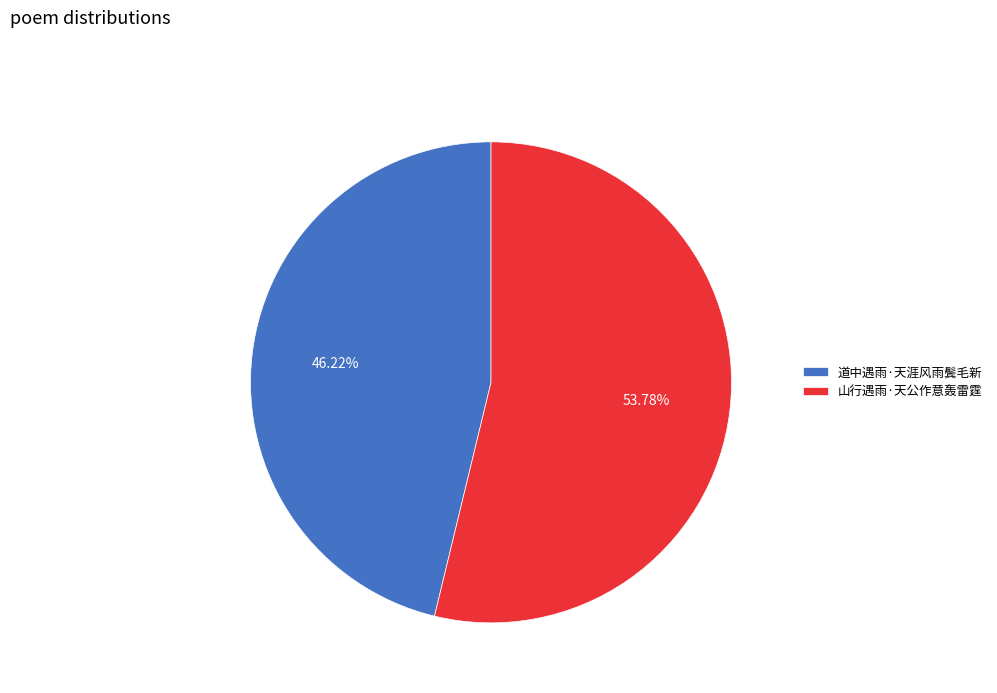

Rank the categories by value from highest to lowest.

山行遇雨·天公作意轰雷霆, 道中遇雨·天涯风雨鬓毛新